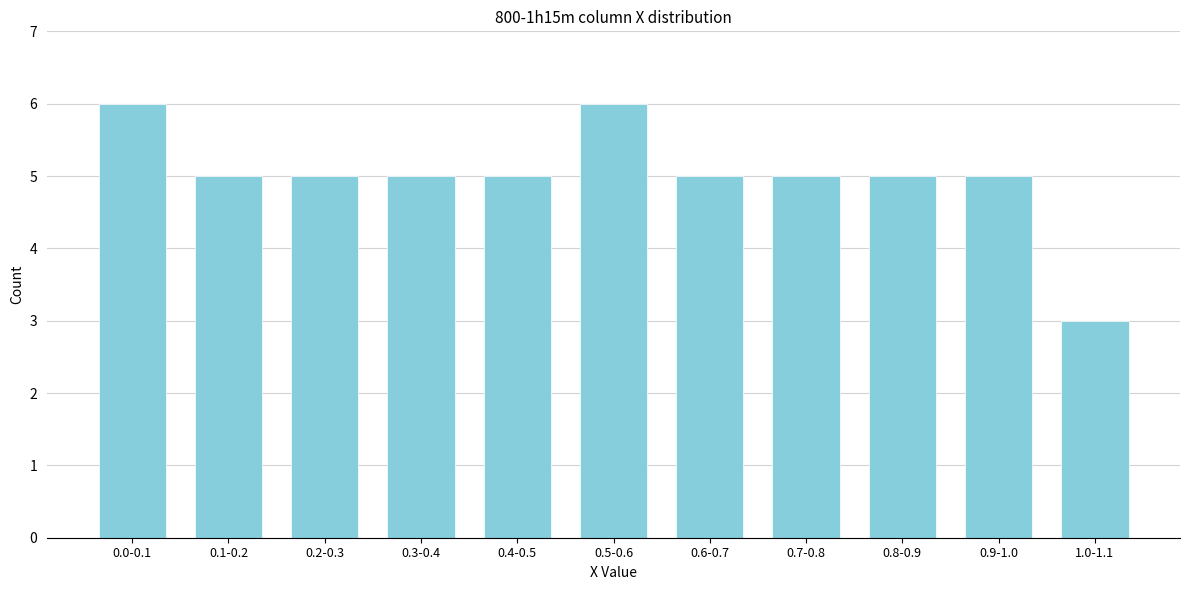

Reading right to left, extract all data points from this chart.

1.0-1.1=3	0.9-1.0=5	0.8-0.9=5	0.7-0.8=5	0.6-0.7=5	0.5-0.6=6	0.4-0.5=5	0.3-0.4=5	0.2-0.3=5	0.1-0.2=5	0.0-0.1=6